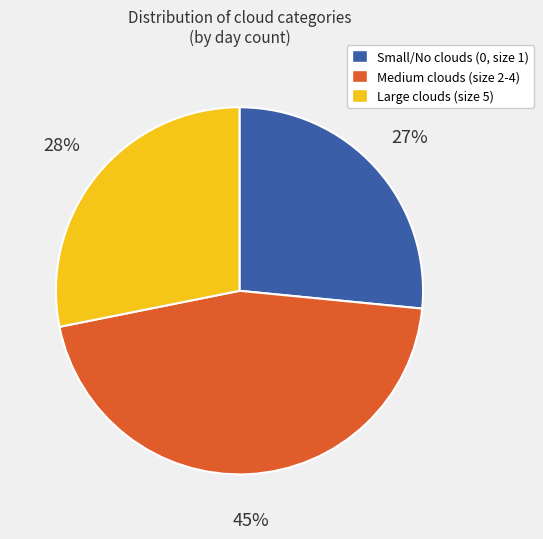

How many slices are in this pie chart?

3